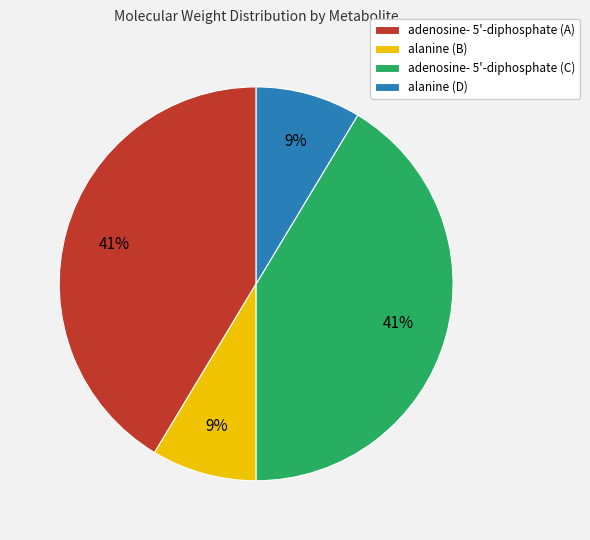

Is there any slice that represents more than half of the pie?

No